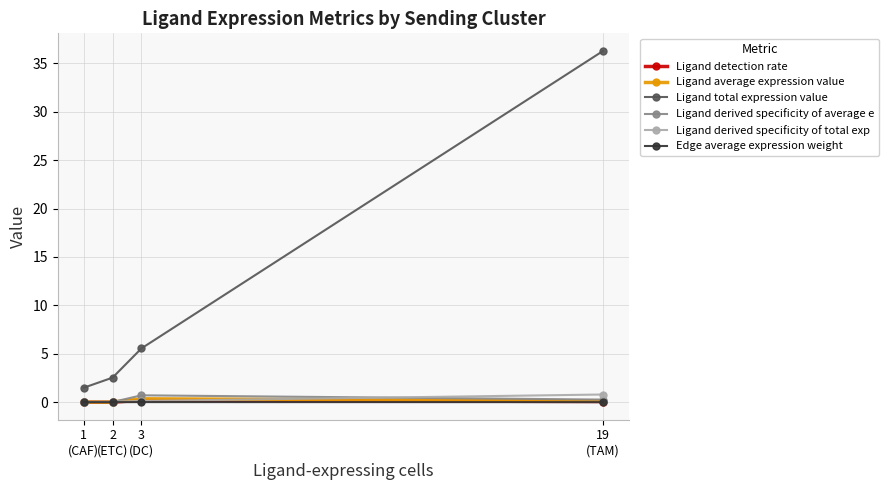

What is the greatest value displayed?

36.3